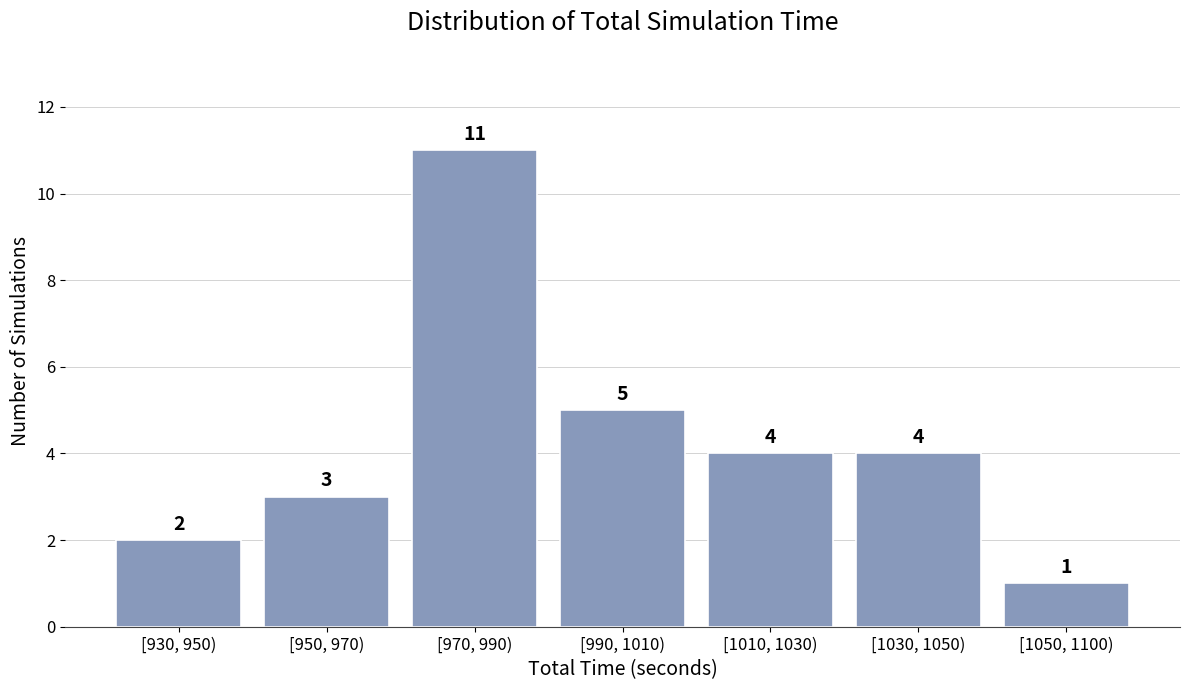

Reading left to right, list all the values displayed in this chart.

[930, 950)=2	[950, 970)=3	[970, 990)=11	[990, 1010)=5	[1010, 1030)=4	[1030, 1050)=4	[1050, 1100)=1